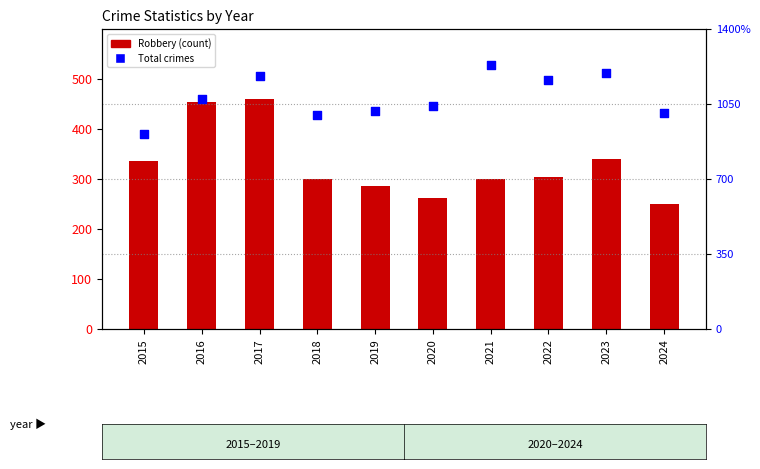

What are all the series names shown in the legend?

Robbery, Total